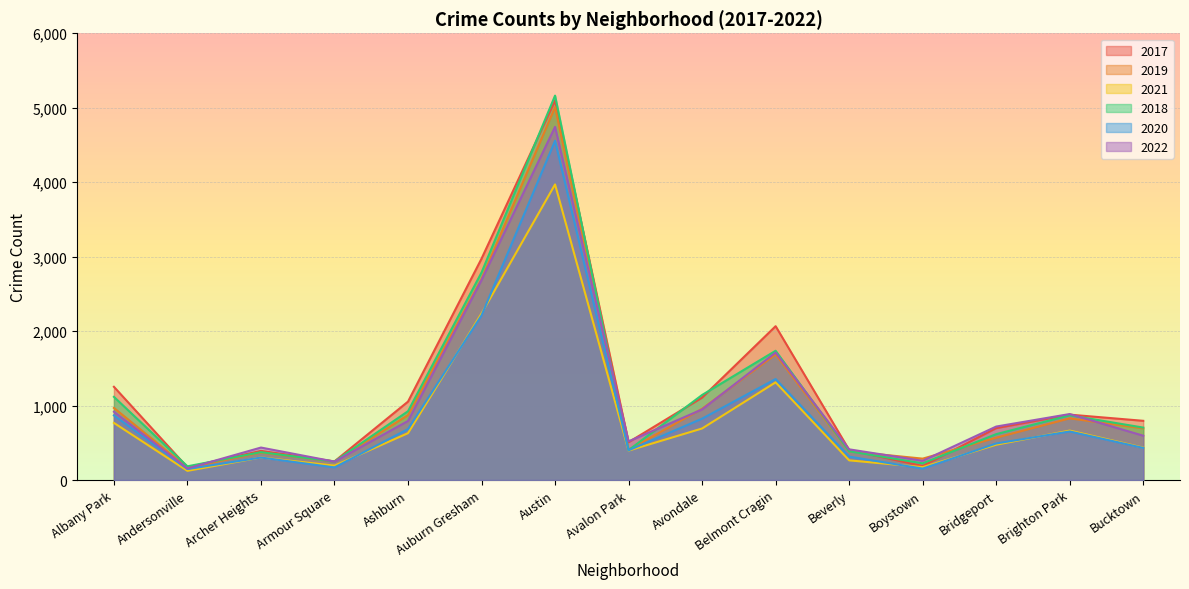

At which category does 2022 reach its first local peak?

Archer Heights